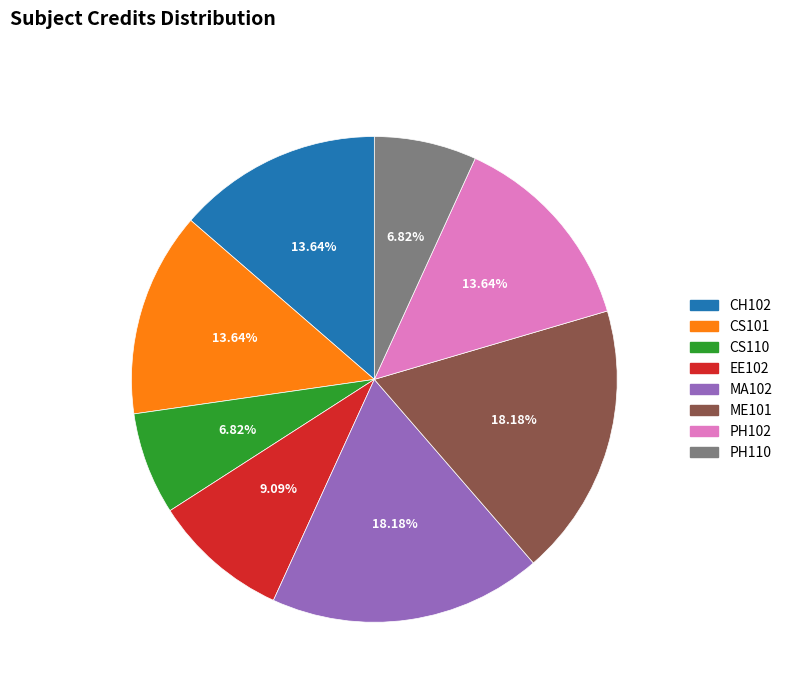

Count the number of slices in the pie.

8